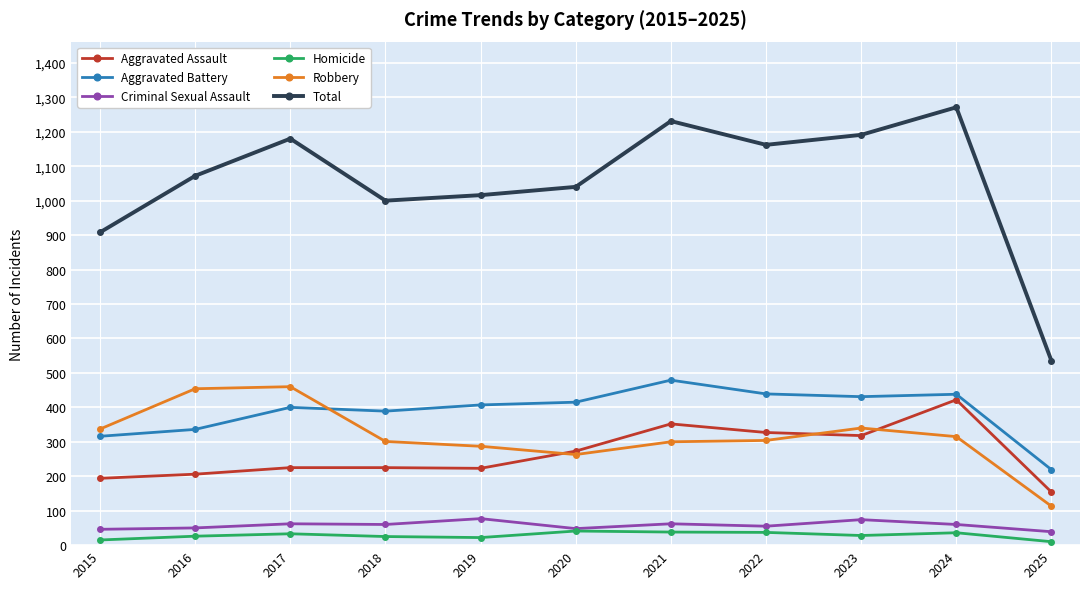

What are all the series names shown in the legend?

Aggravated Assault, Aggravated Battery, Criminal Sexual Assault, Homicide, Robbery, Total